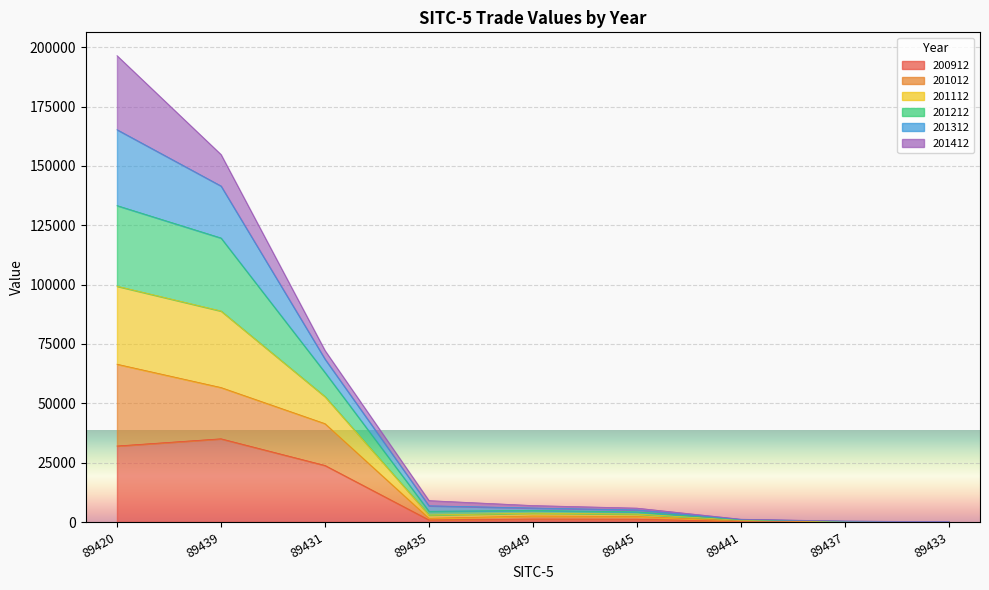

Between 89439 and 89441, which series saw the biggest shift?

201212